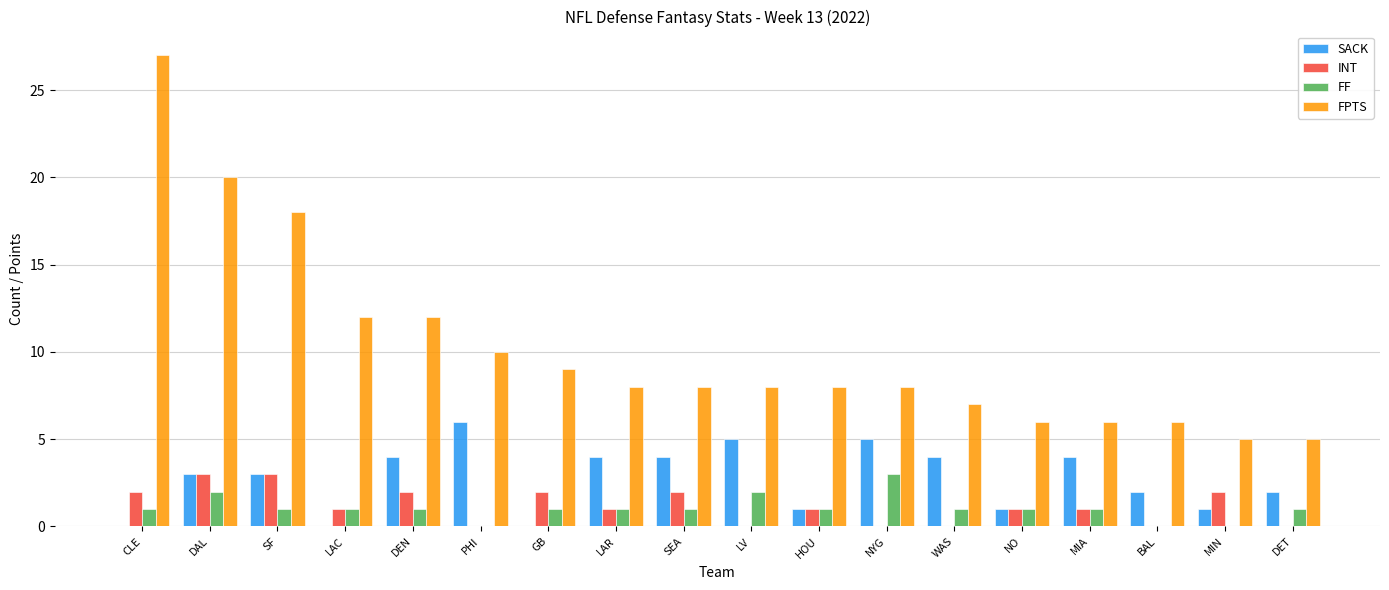

True or false: SACK has a value of 3 at NYG.

False